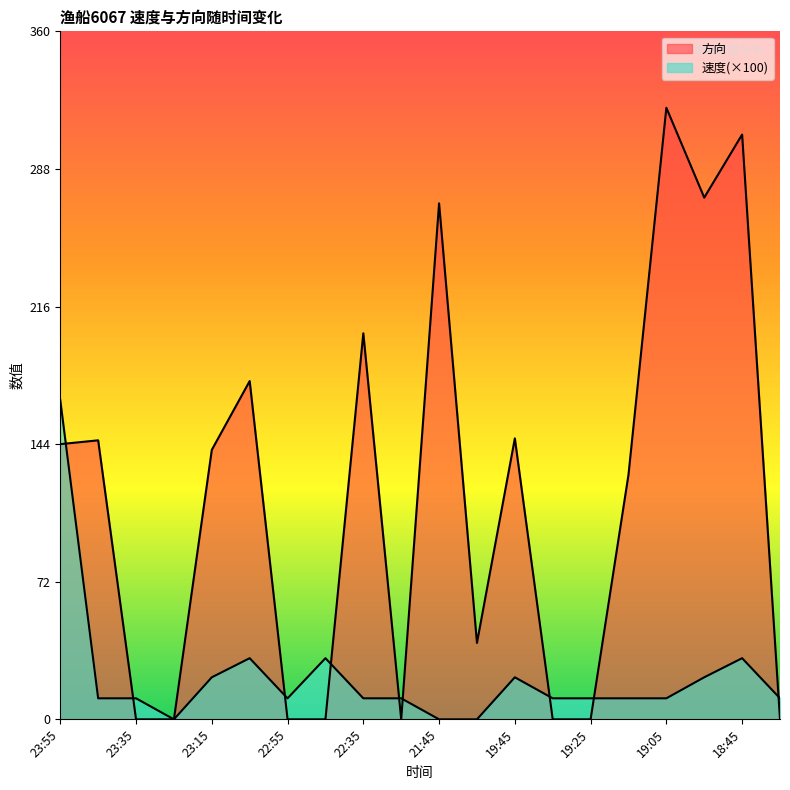

Count the number of categories in the chart.

20